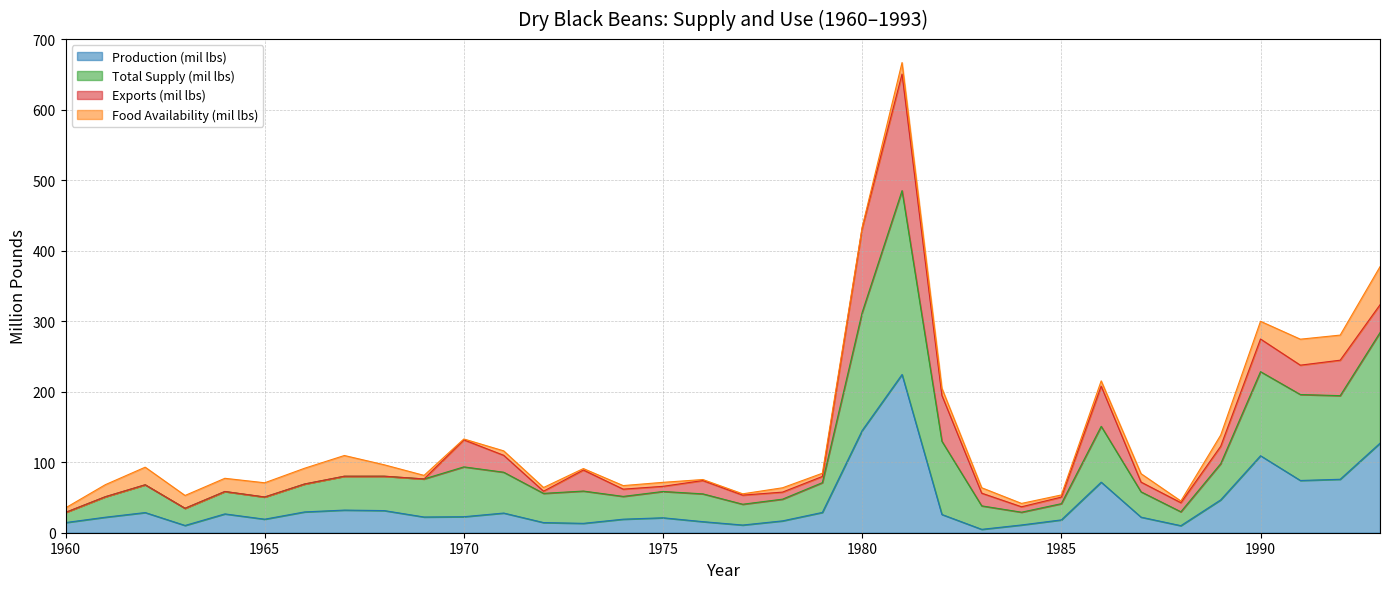

Which series has the widest spread of values?

Total Supply (mil lbs)